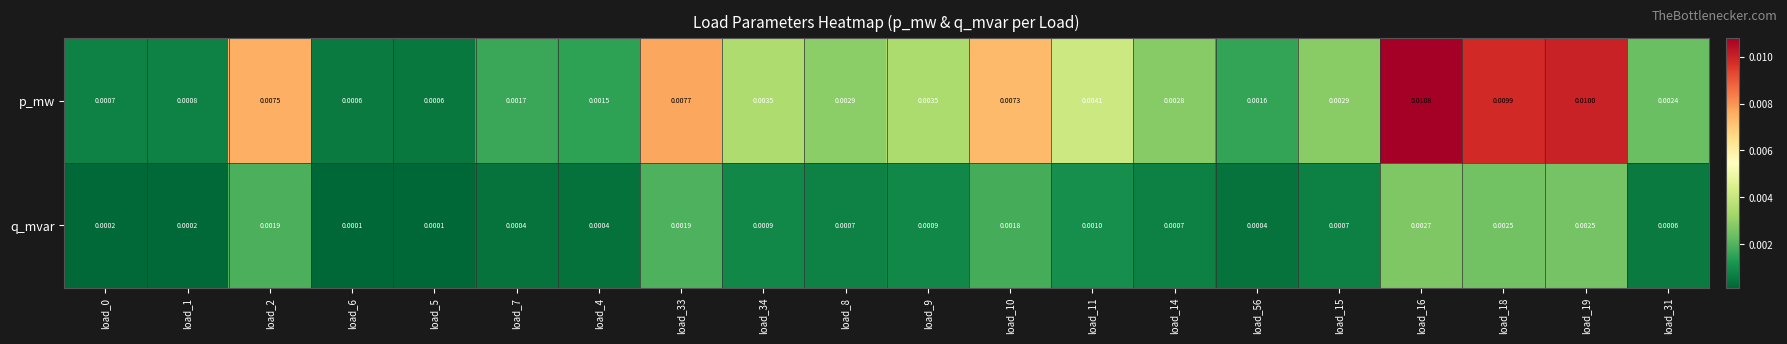

Is the value of q_mvar at load_14 greater than the value of p_mw at load_11?

No